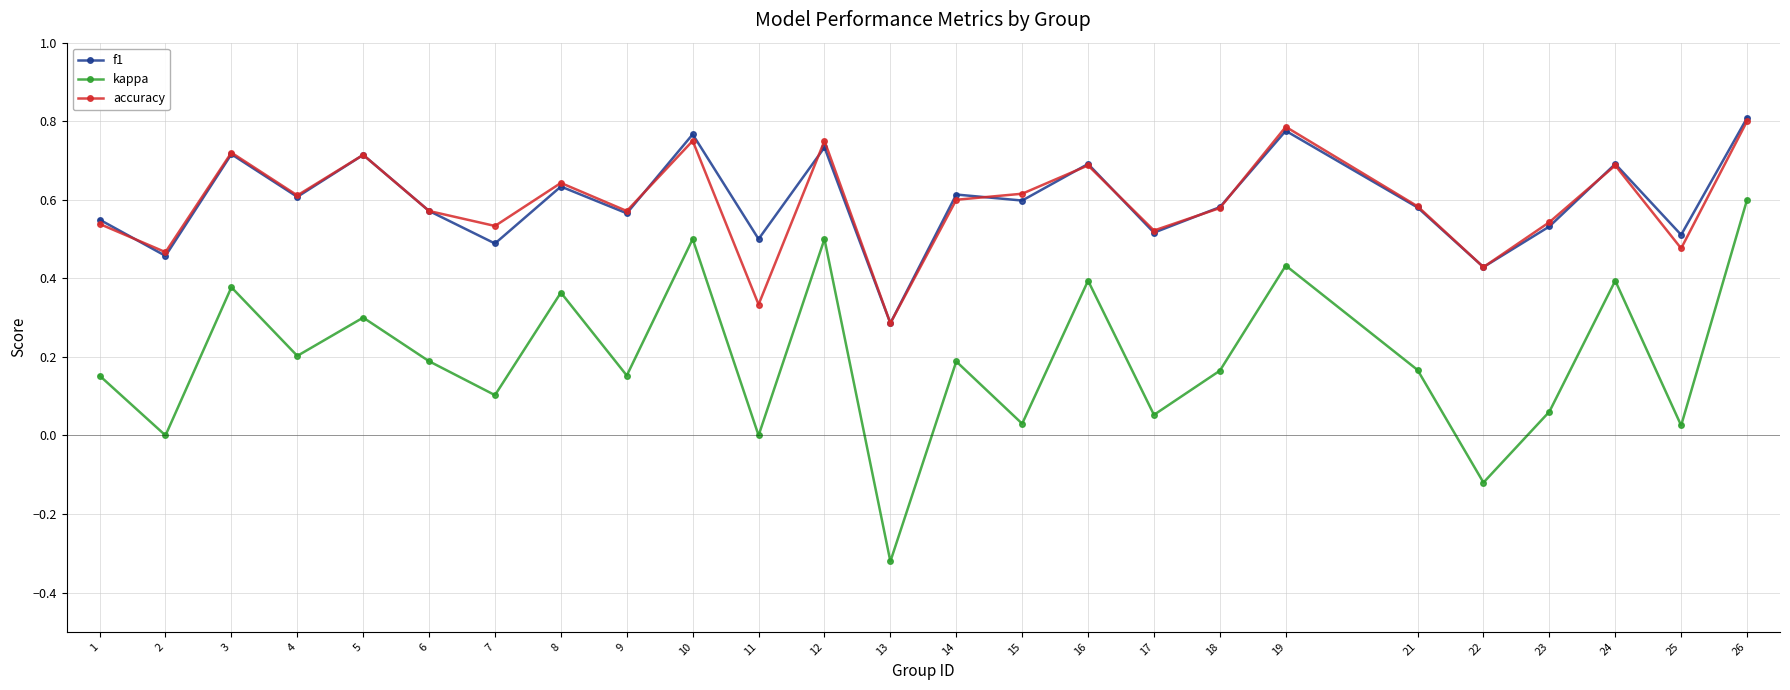

What is the total value across all series at 19?

2.0